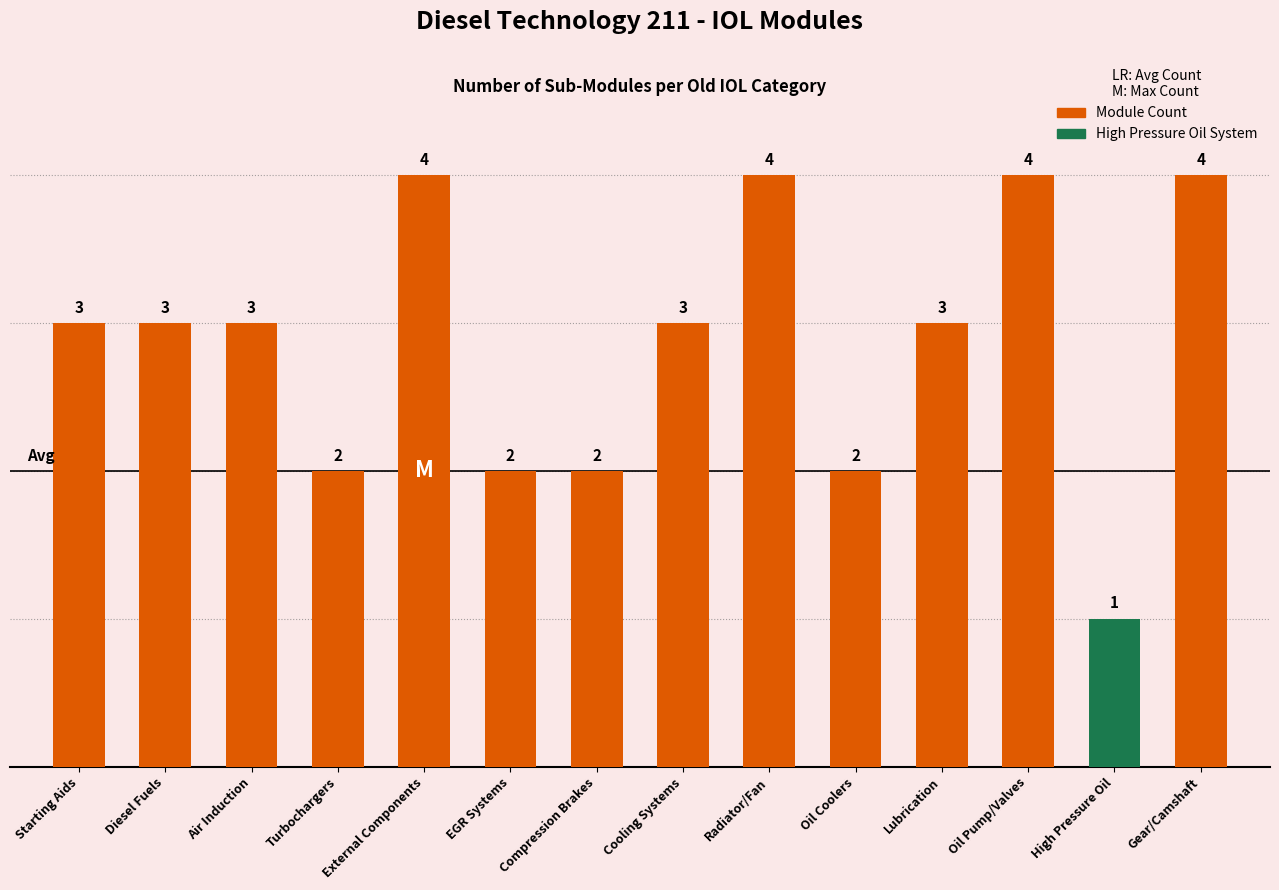

How many series are shown in this chart?

1